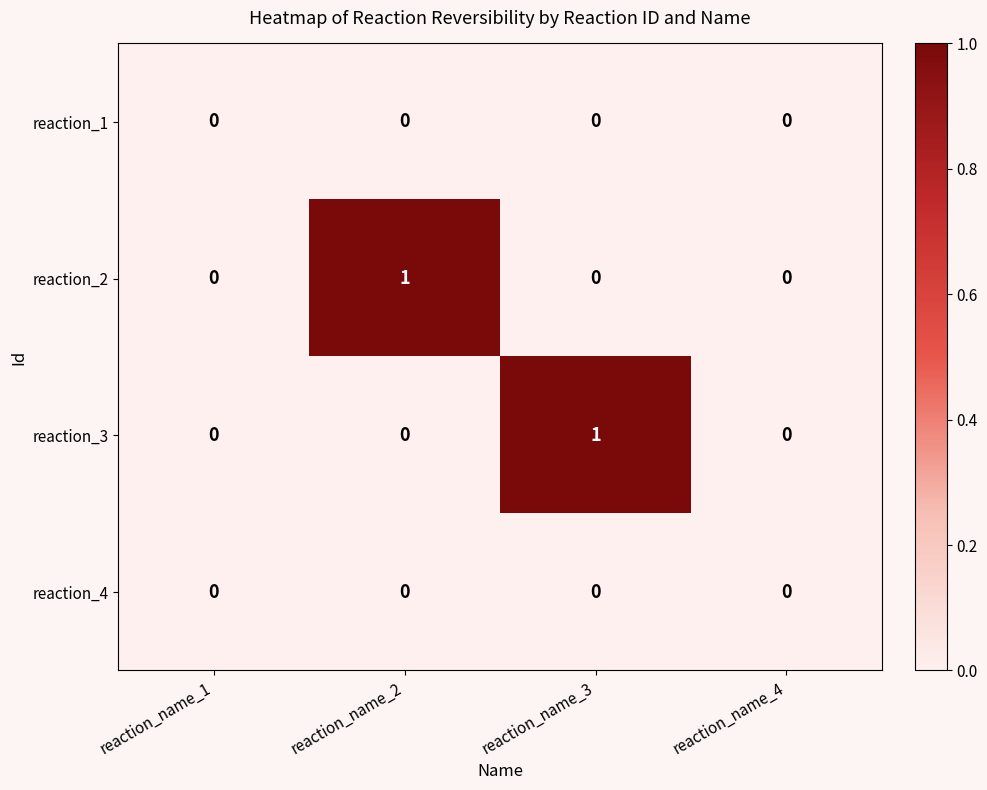

True or false: reaction_1 has a value of 0 at reaction_name_1.

True